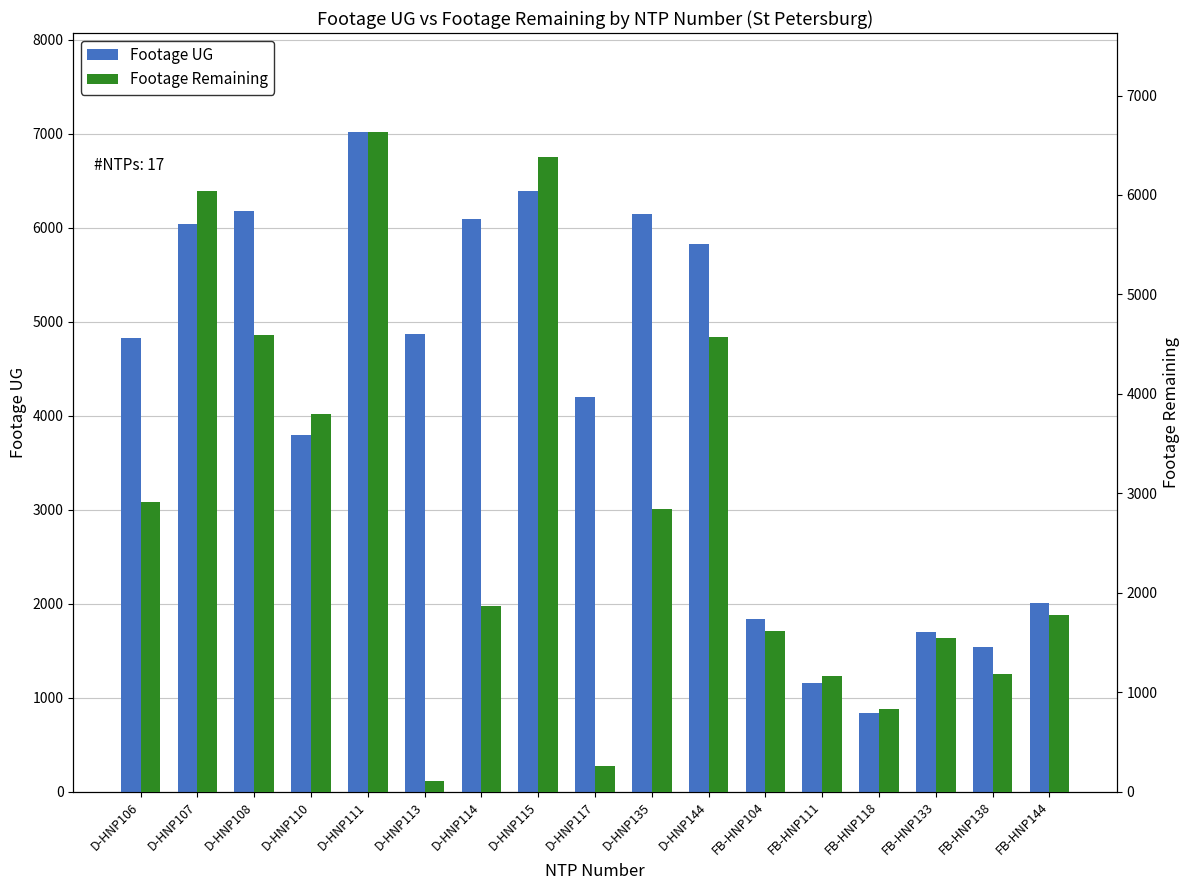

Is it true that Footage Remaining equals 3796 at D-HNP110?

True